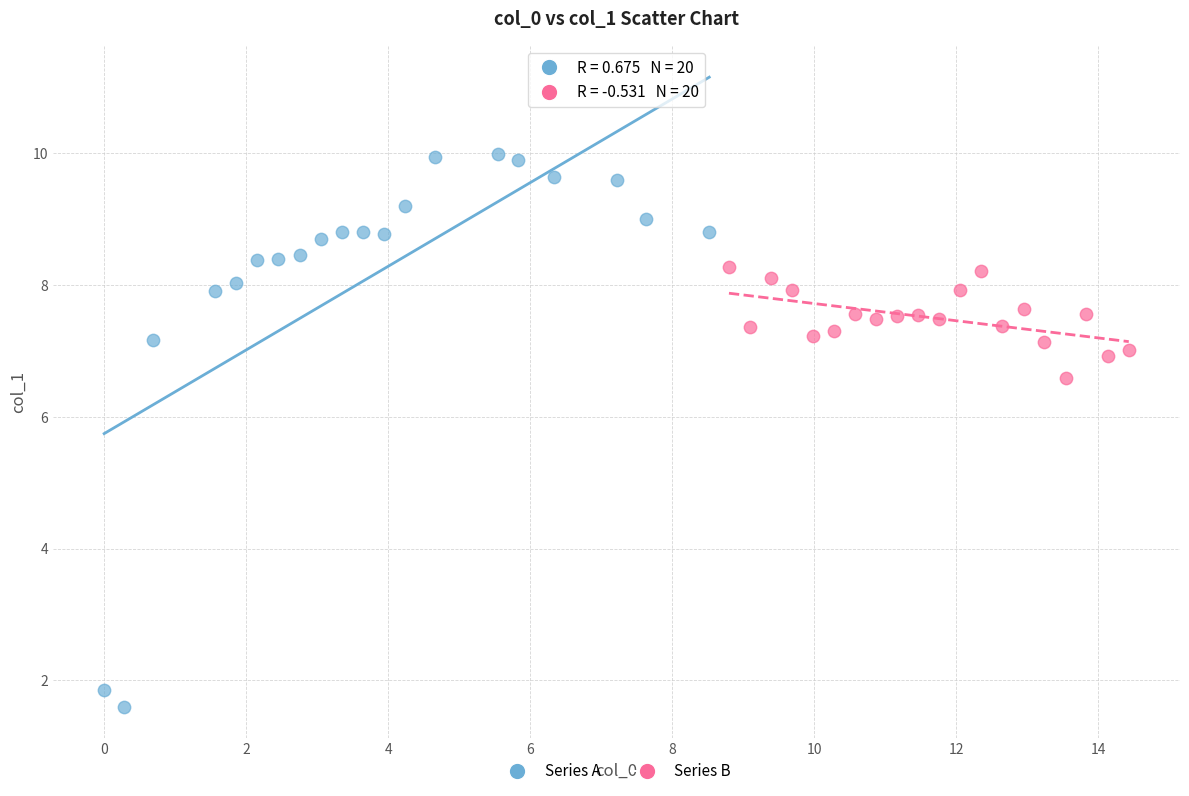

Which series contains the lowest Y value?

Series A